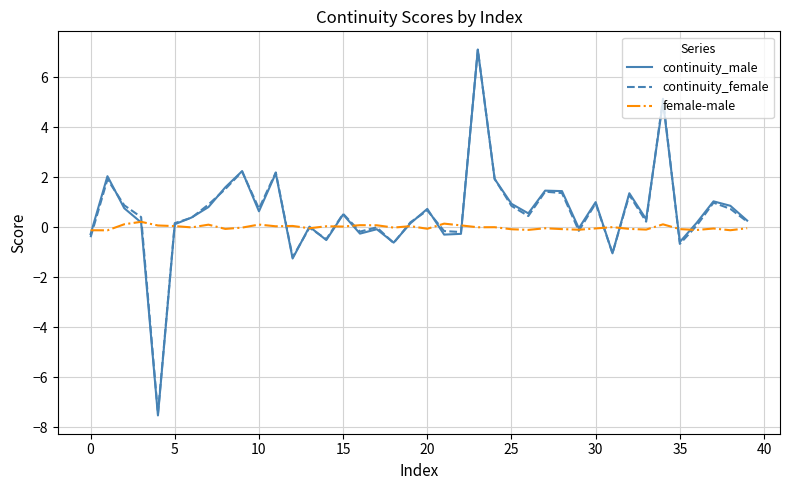

Which series has the widest spread of values?

continuity_male